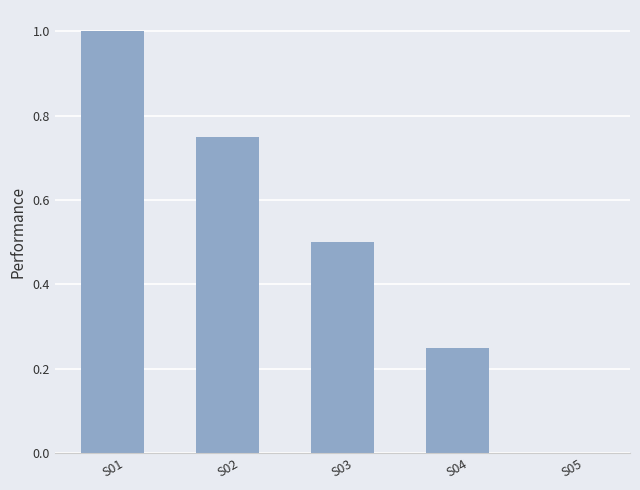

What is the change in value from S01 to S03?

-0.5